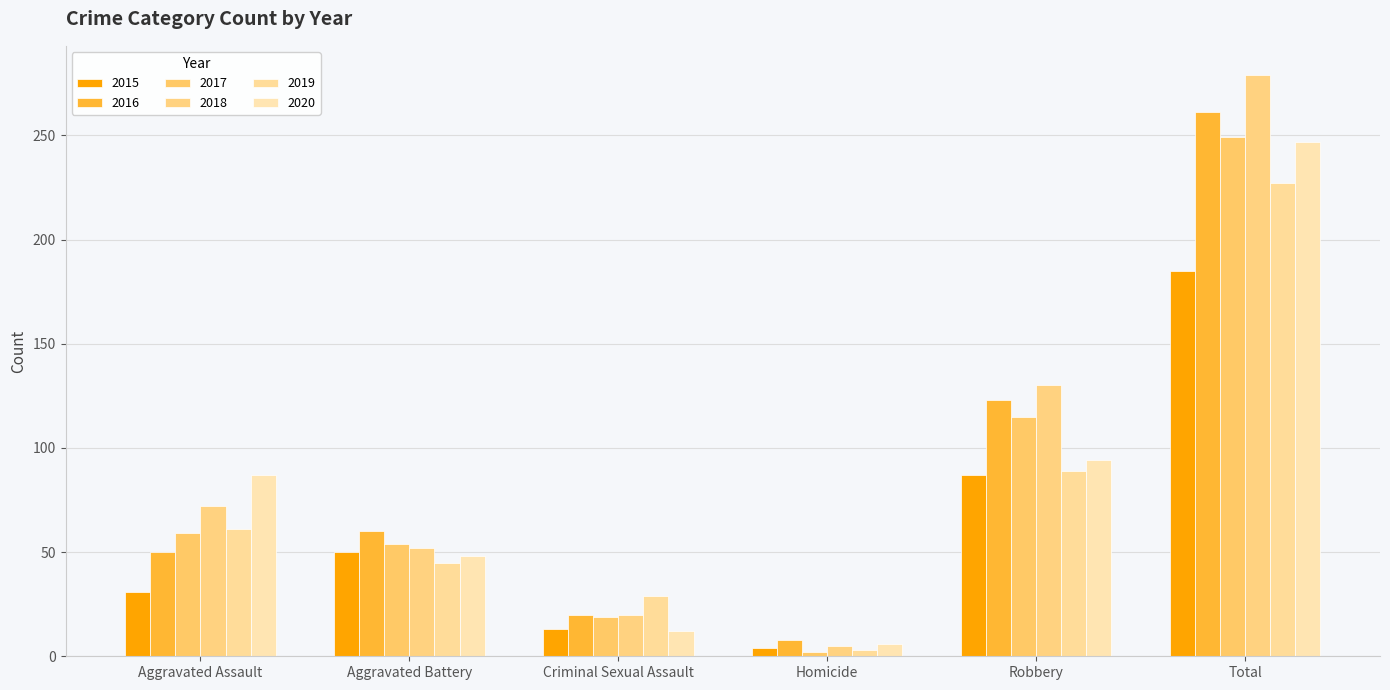

The value of 2017 at Criminal Sexual Assault is 19. True or false?

True